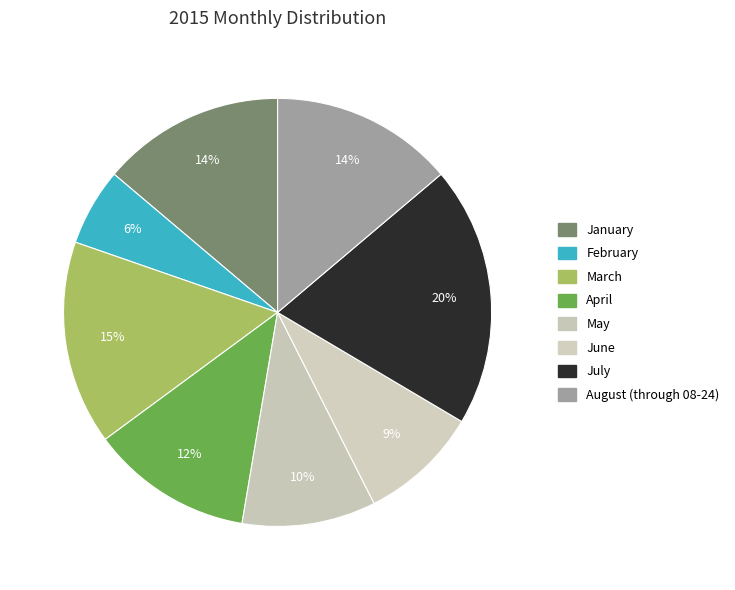

Between May and July, which is larger?

July